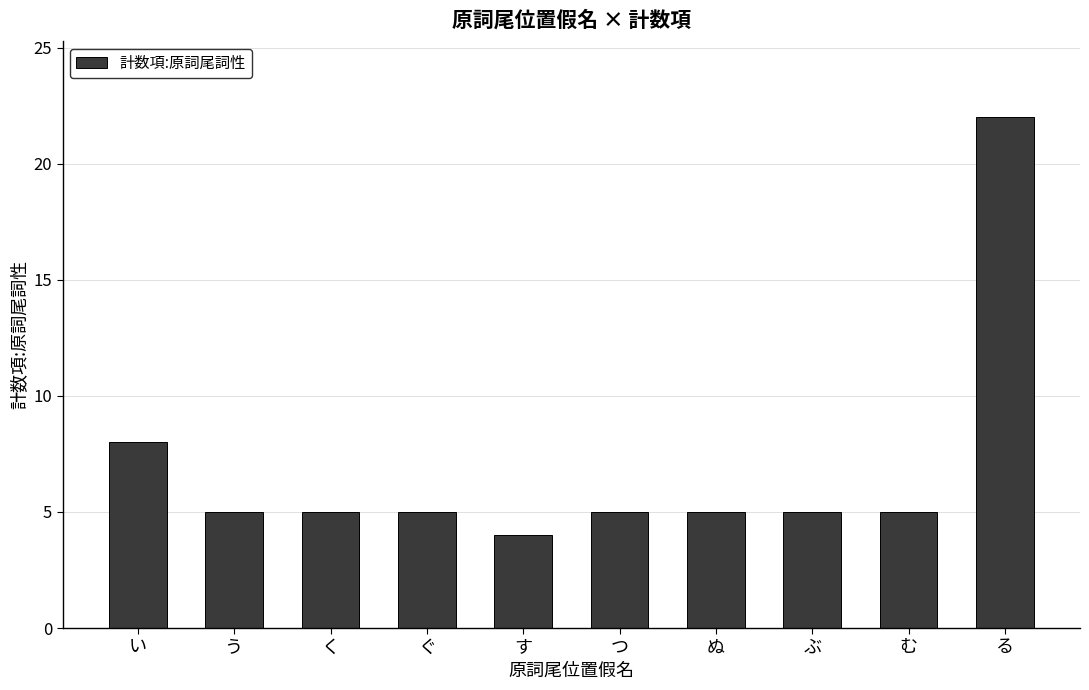

Is it true that the value at る is 22?

True